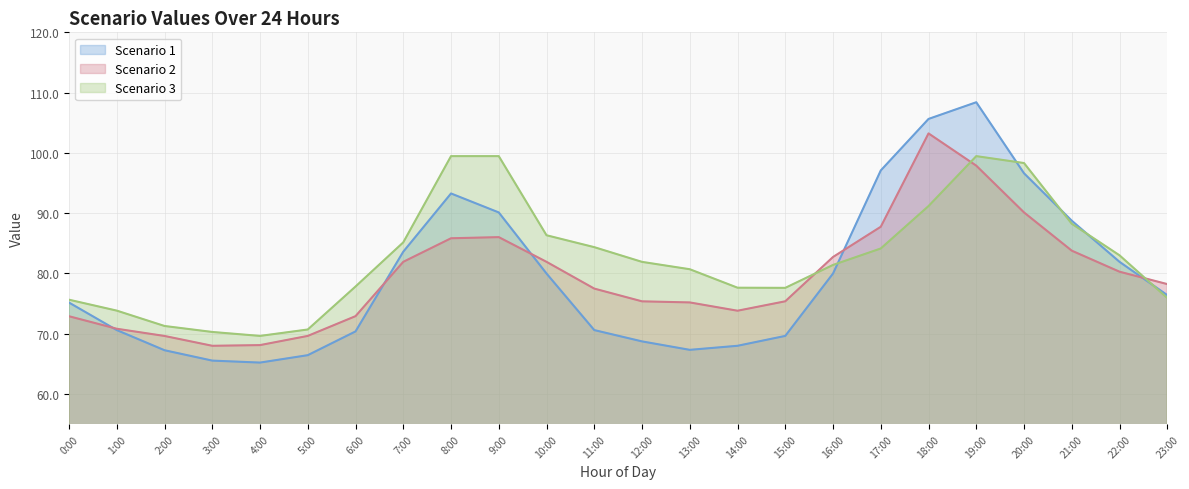

What is the approximate value of Scenario 3 at 12:00?

81.9